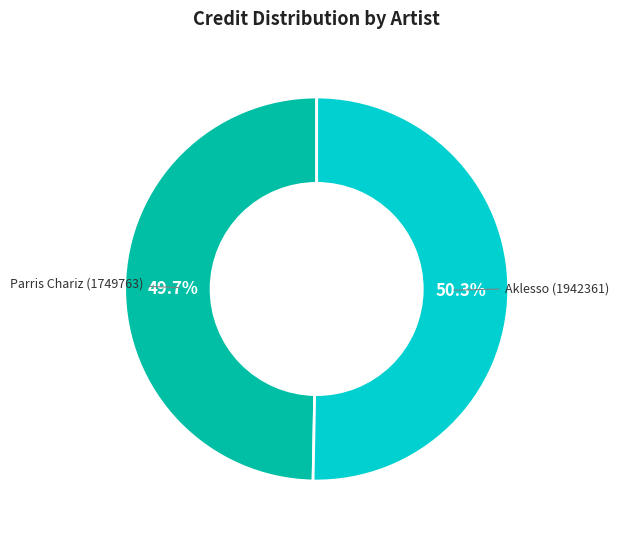

Between Parris Chariz (1749763) and Aklesso (1942361), which is larger?

Aklesso (1942361)